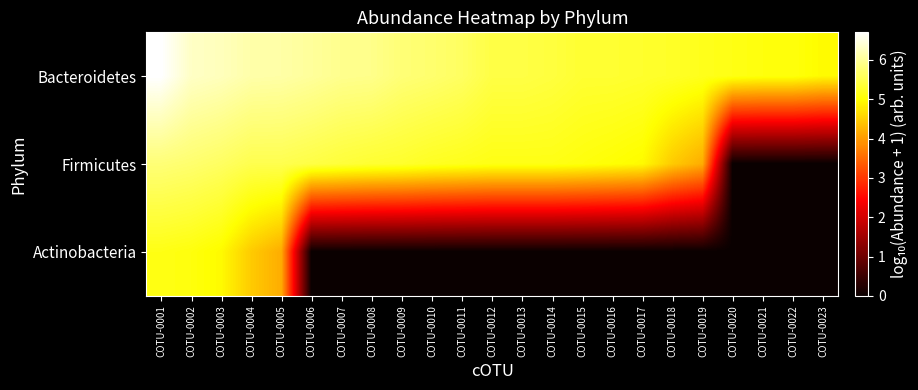

At which category is the sum across all series the highest?

COTU-0001